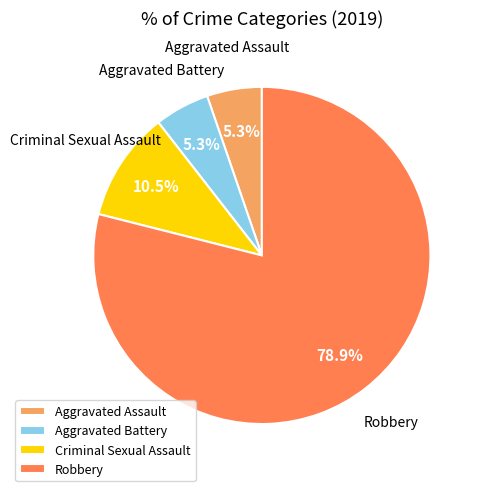

What is the ratio of the value at Aggravated Assault to the value at Criminal Sexual Assault?

0.5